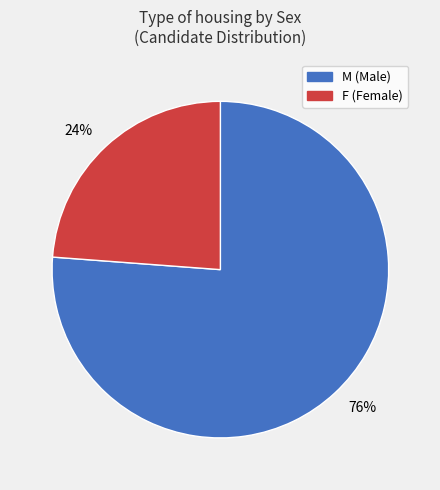

How many slices are in this pie chart?

2